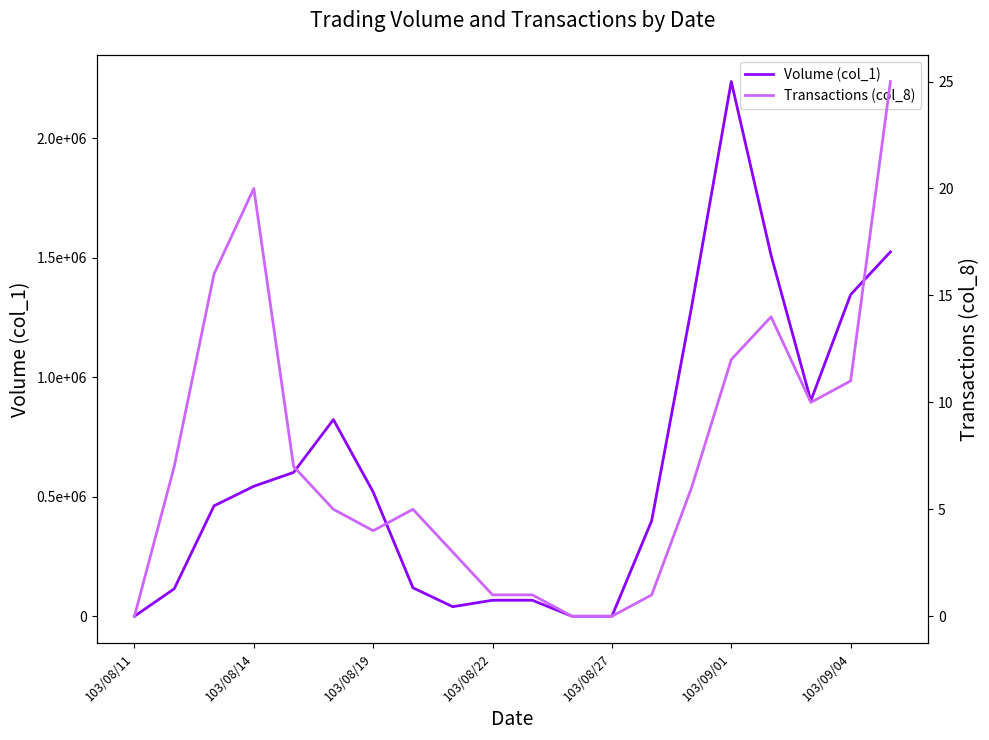

Is it true that Transactions (col_8) equals 0 at 103/08/27?

True